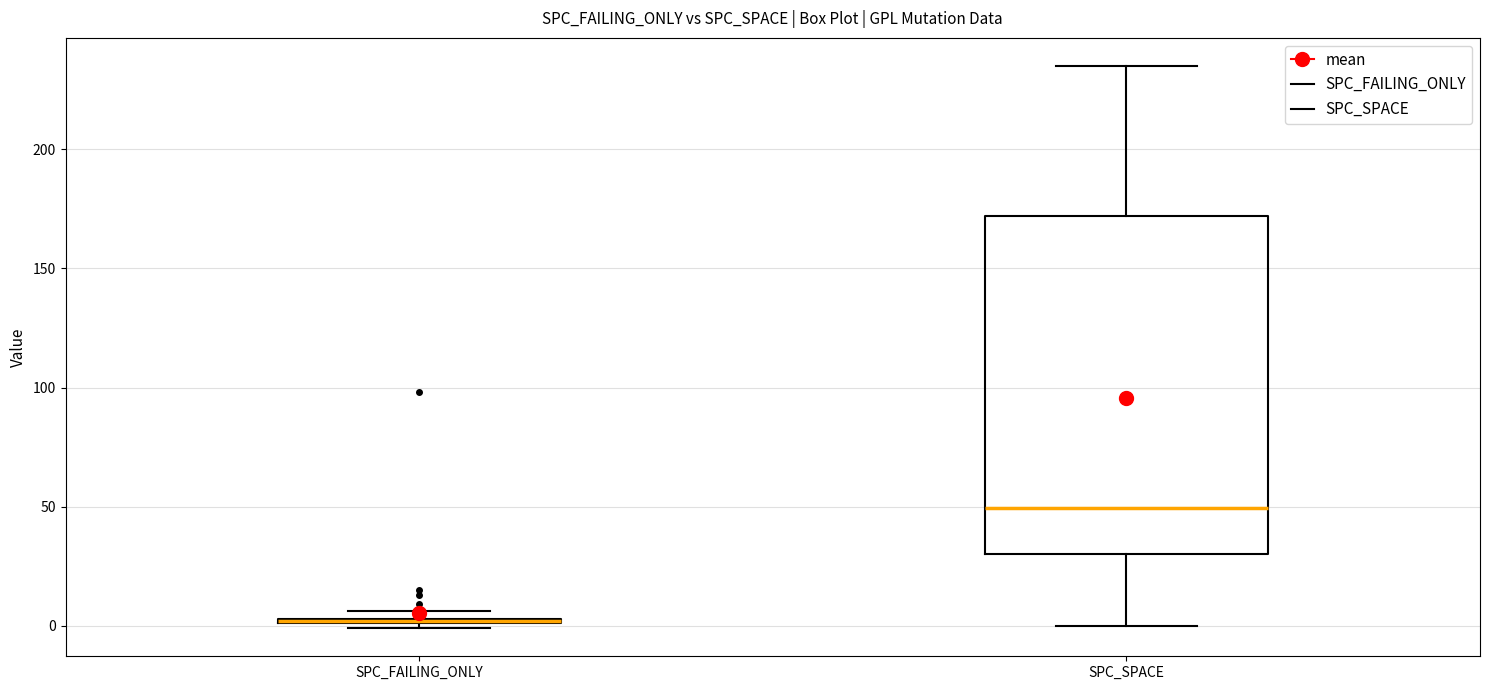

Where does the median line of the box for SPC_SPACE sit on the y-axis? The values are not printed on the chart, so give them approximately, as read against the axis.

50